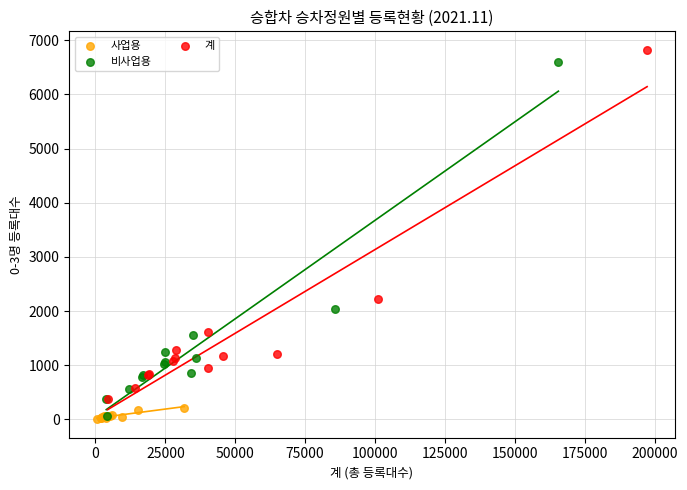

Which series reaches the maximum Y coordinate?

계